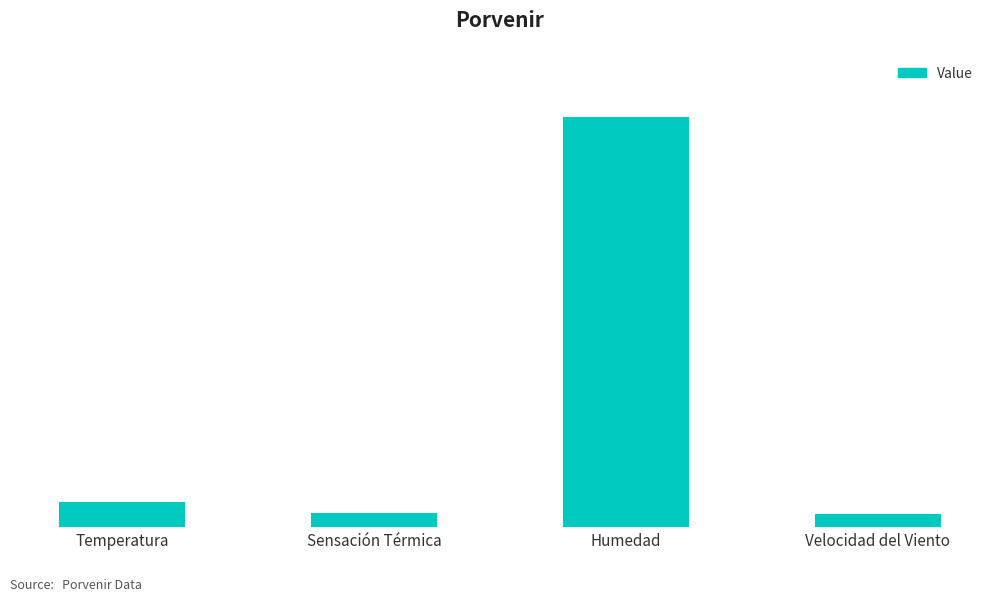

What is the smallest value displayed?

2.1